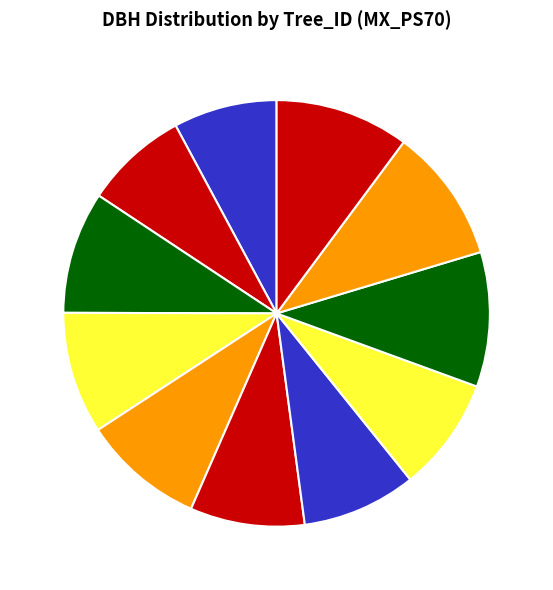

Combined, do 6 and 11 account for over 50%?

No